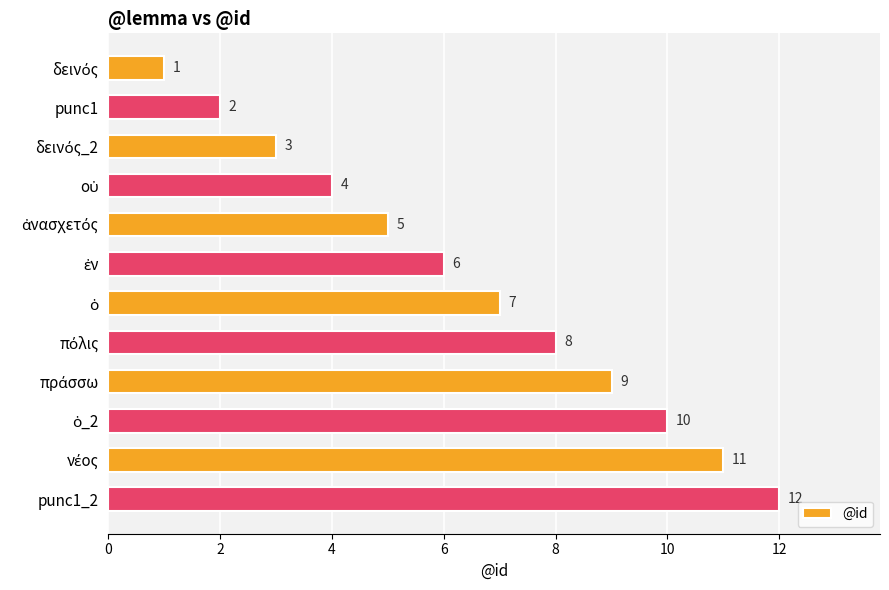

What is the value of the 10th bar from the top?

10